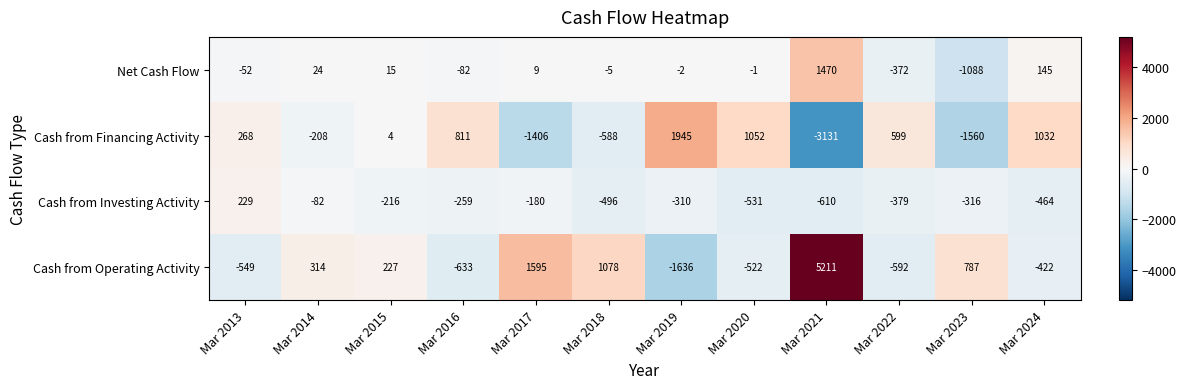

How many series are shown in this chart?

4